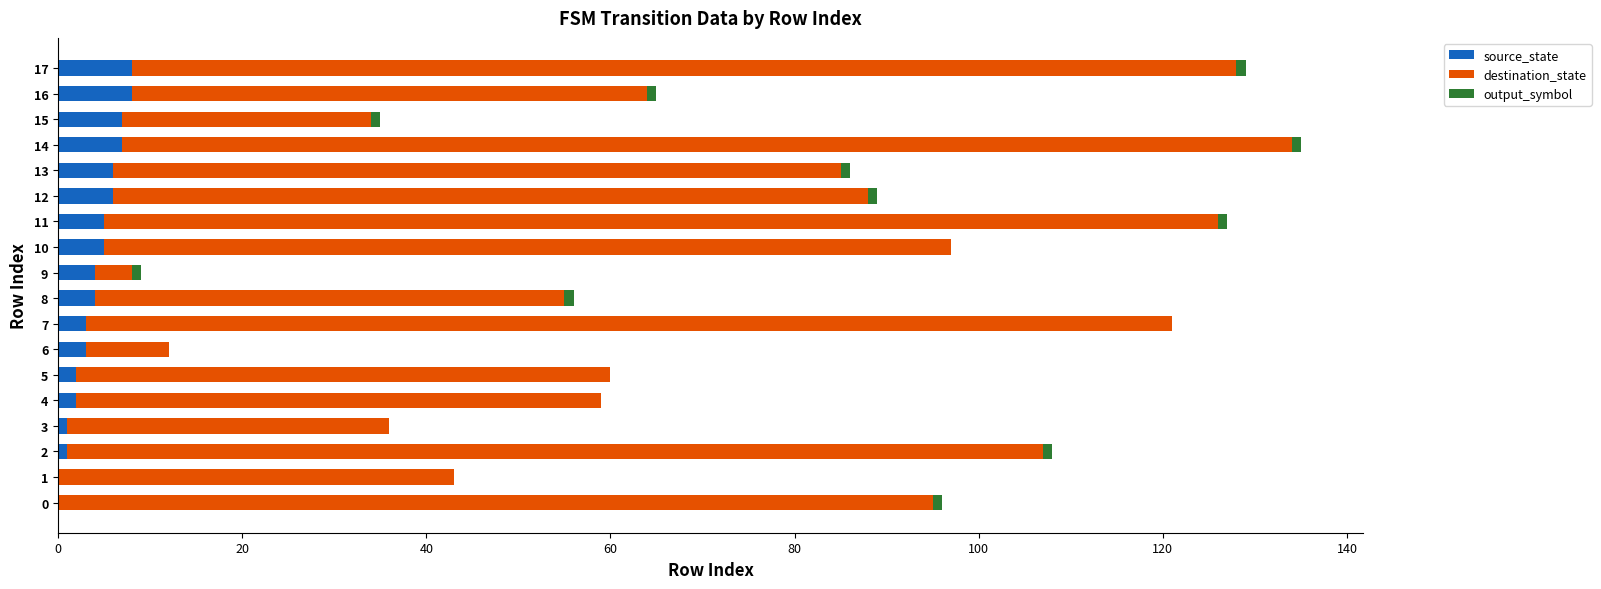

What is the sum of all source_state values?

72